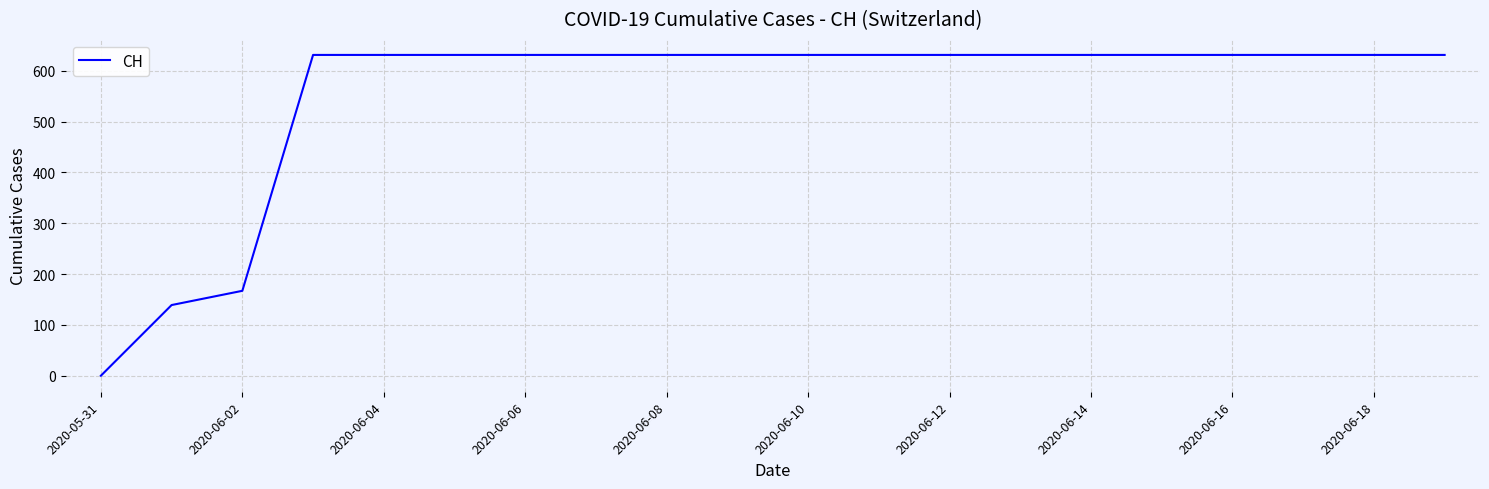

What is the maximum value shown in the chart?

631